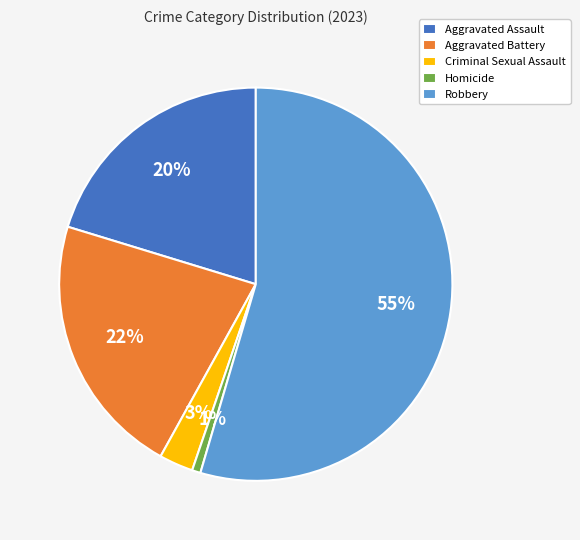

Is the sum of Aggravated Assault and Robbery greater than half?

Yes